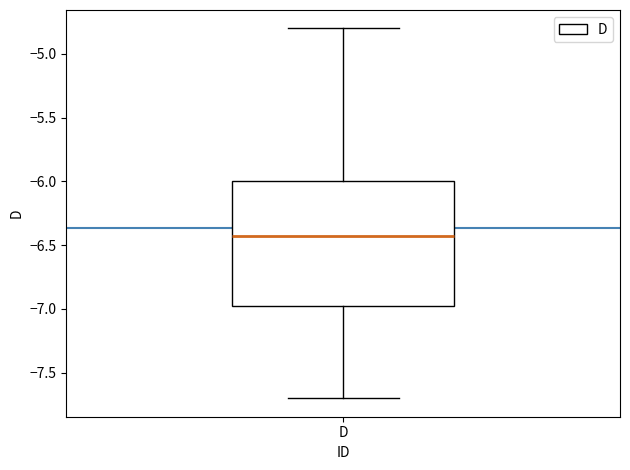

Read this box plot against the y-axis: the position of the median line, the range covered by the box, and the ends of both whiskers. The values are not printed on the chart, so give them approximately, as read against the axis.

median -6.45, box -6.95 to -6.00, whiskers -7.70 to -4.80